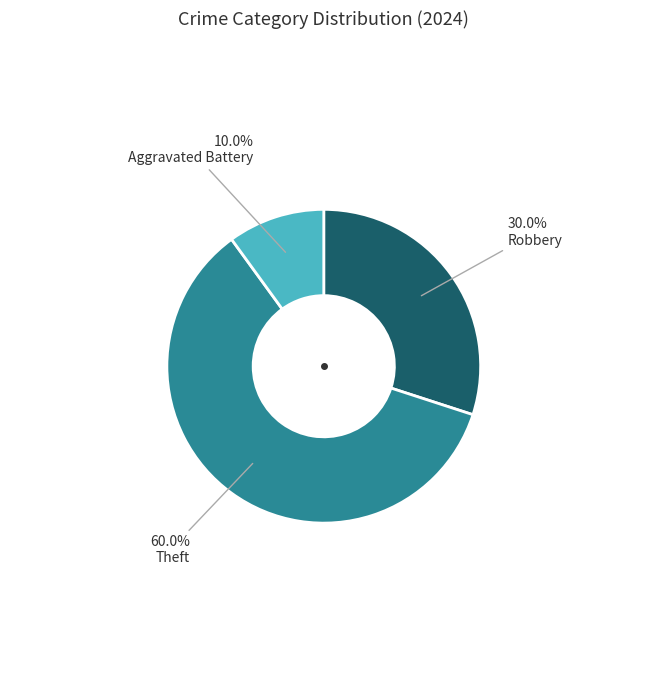

Does any single category account for the majority?

Yes